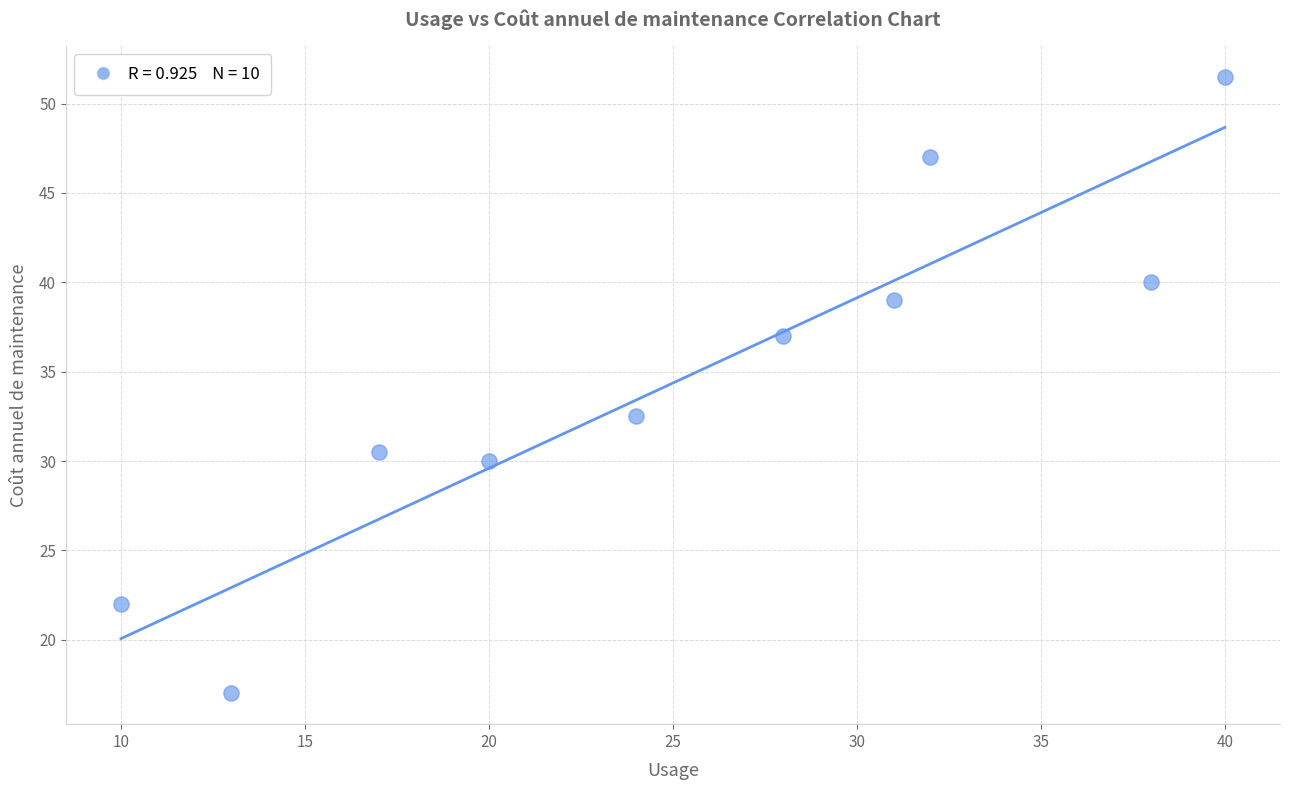

What is the range of Y values (max minus min)?

34.5